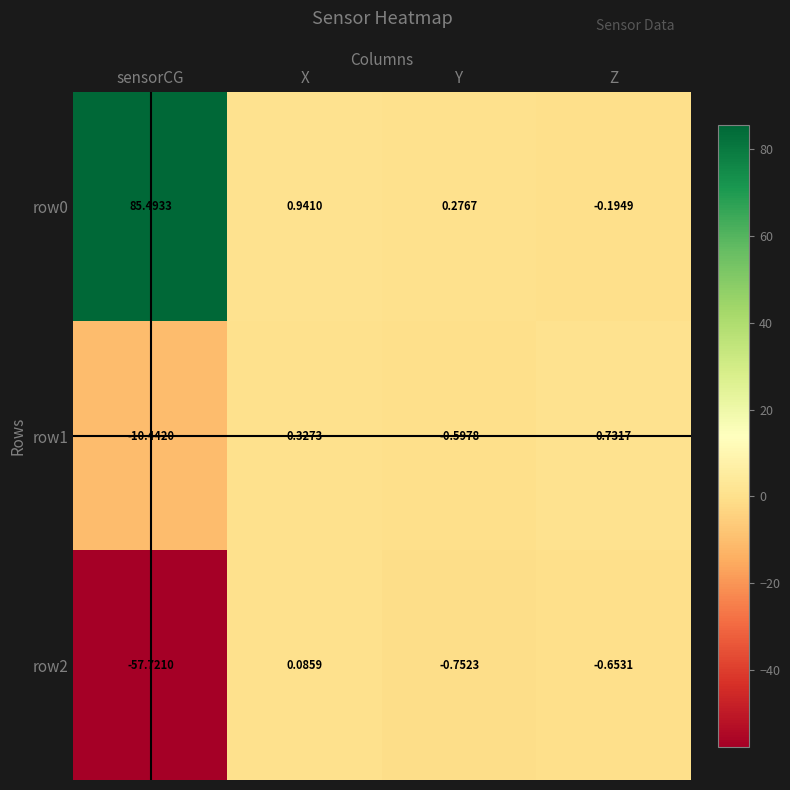

Rank the series at Z from lowest to highest value.

row2, row0, row1